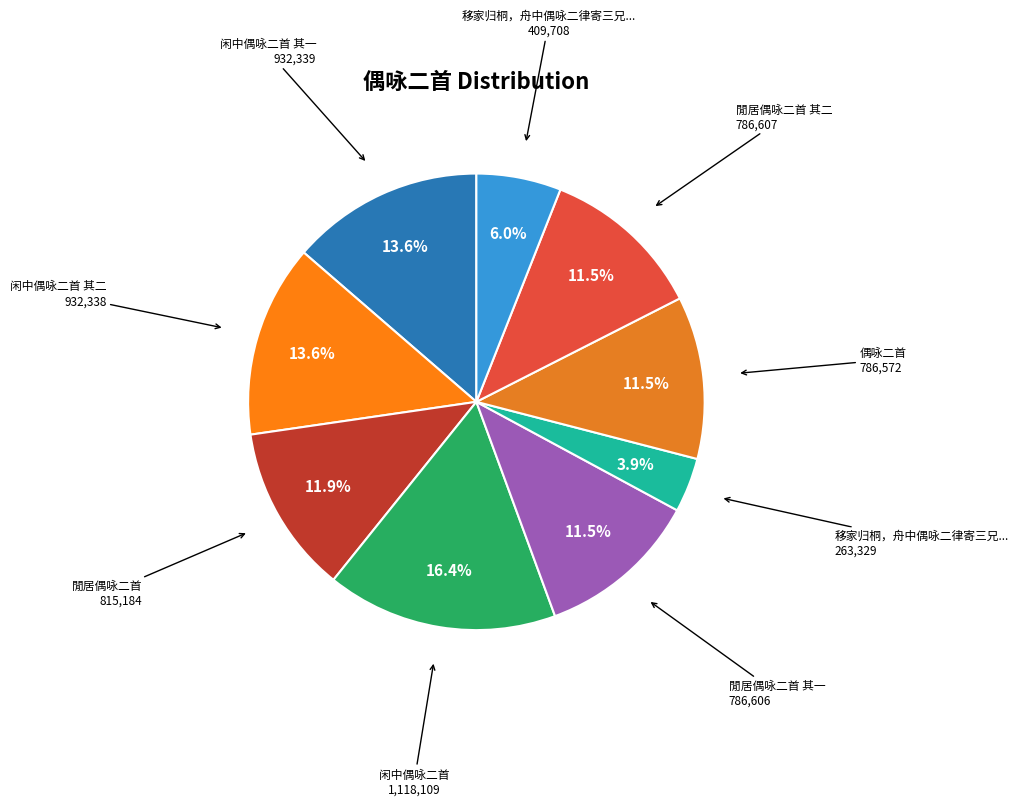

How many slices are in this pie chart?

9